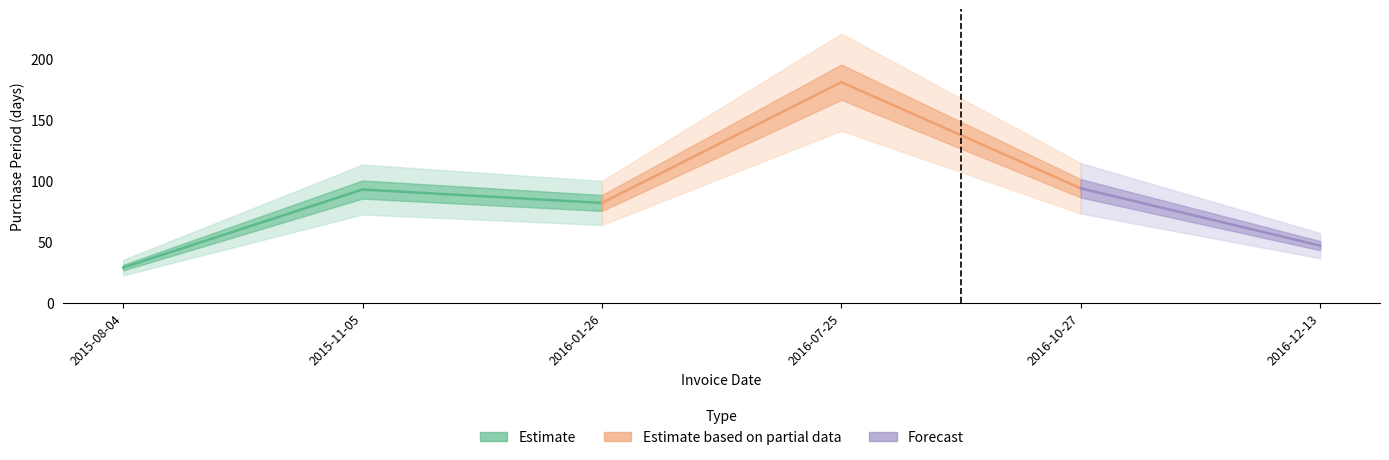

At which label is the value closest to 105?

2016-10-27